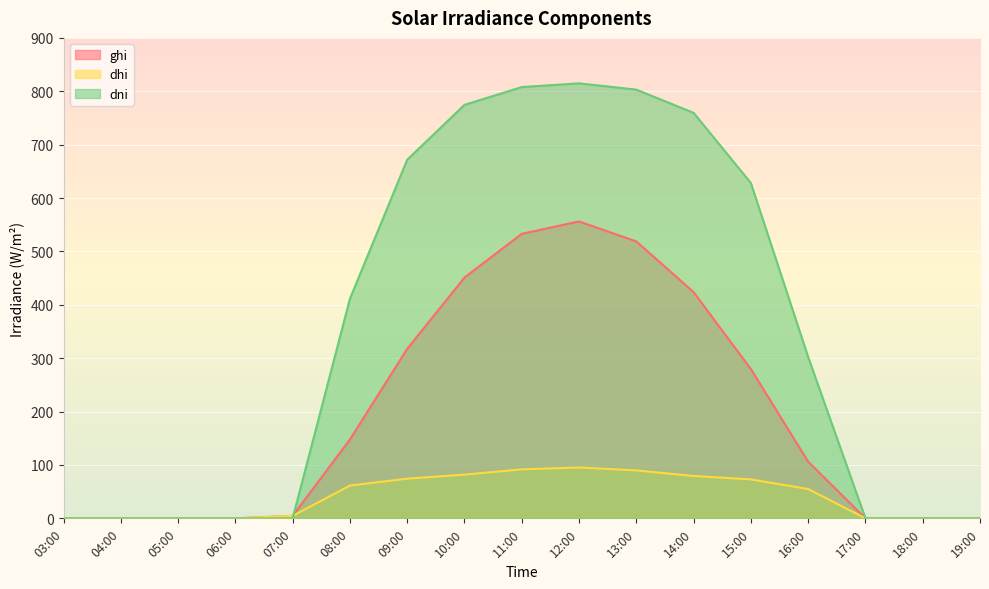

How many values in the dhi series exceed 54?

9